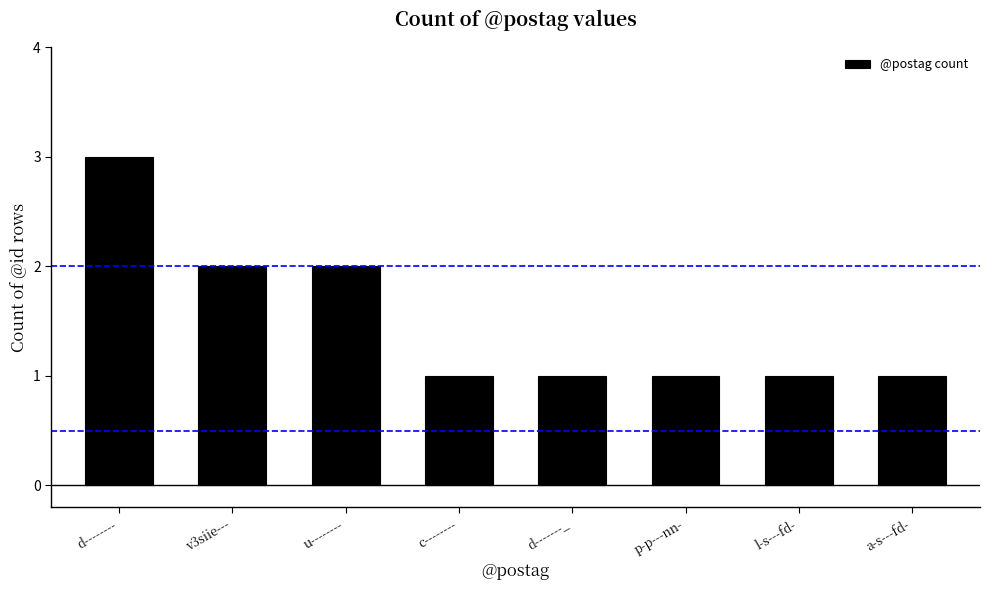

What is the change in value from d-------- to u--------?

-1